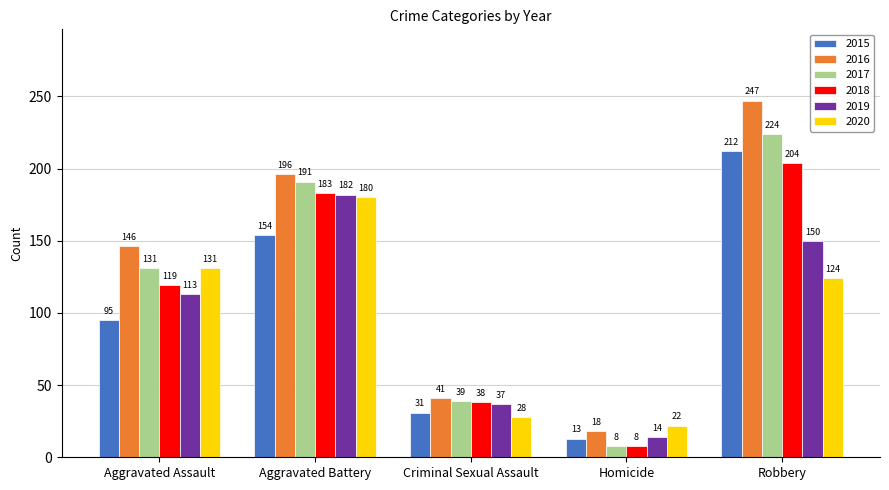

What is the minimum value shown in the chart?

8